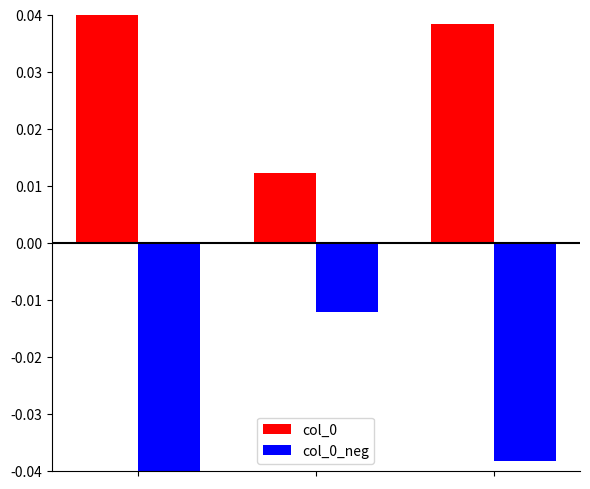

How many groups of bars are there?

3